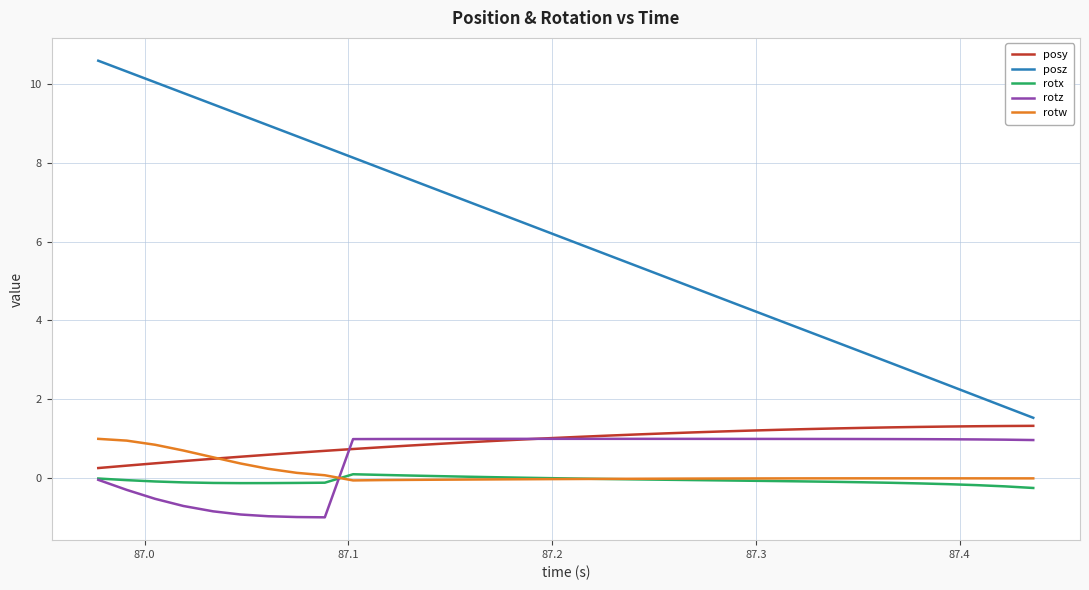

Which series has the largest total across all categories?

posz